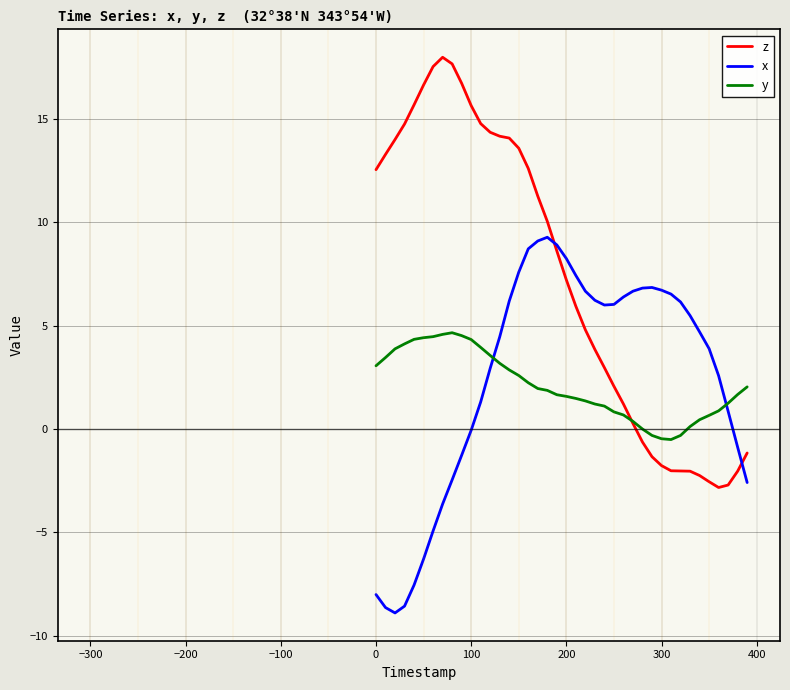

Which series has the widest spread of values?

z